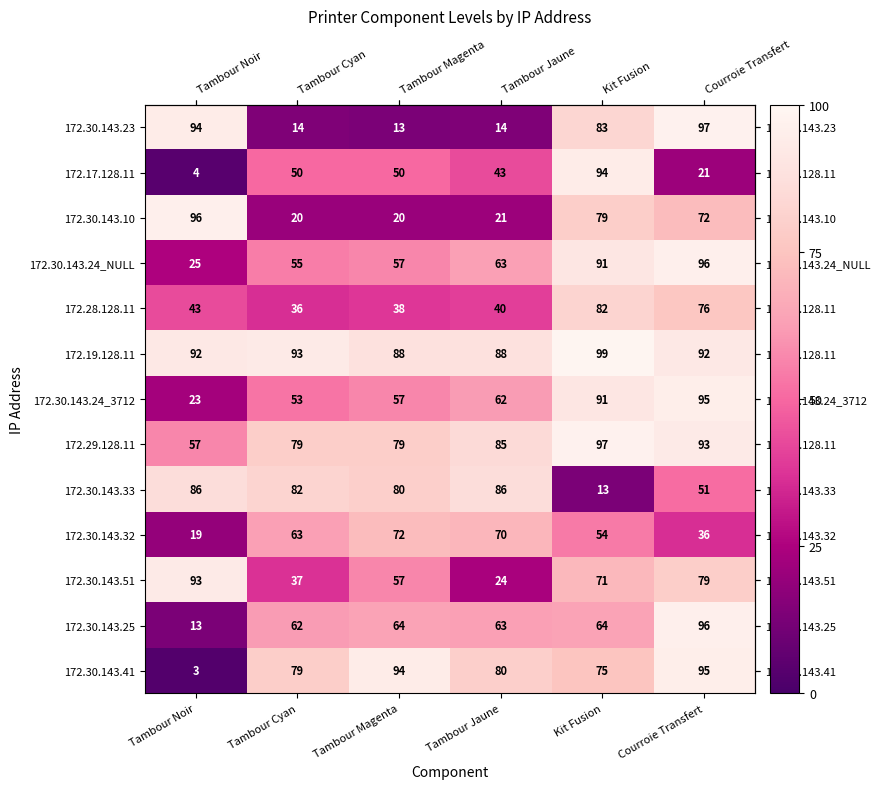

List the labels in order of 172.30.143.24_3712 value, largest first.

Courroie Transfert, Kit Fusion, Tambour Jaune, Tambour Magenta, Tambour Cyan, Tambour Noir